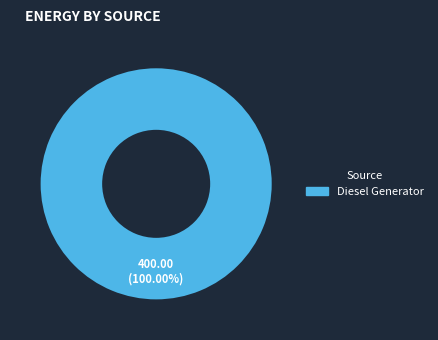

What percentage is the Diesel Generator slice, to the nearest percent?

100%